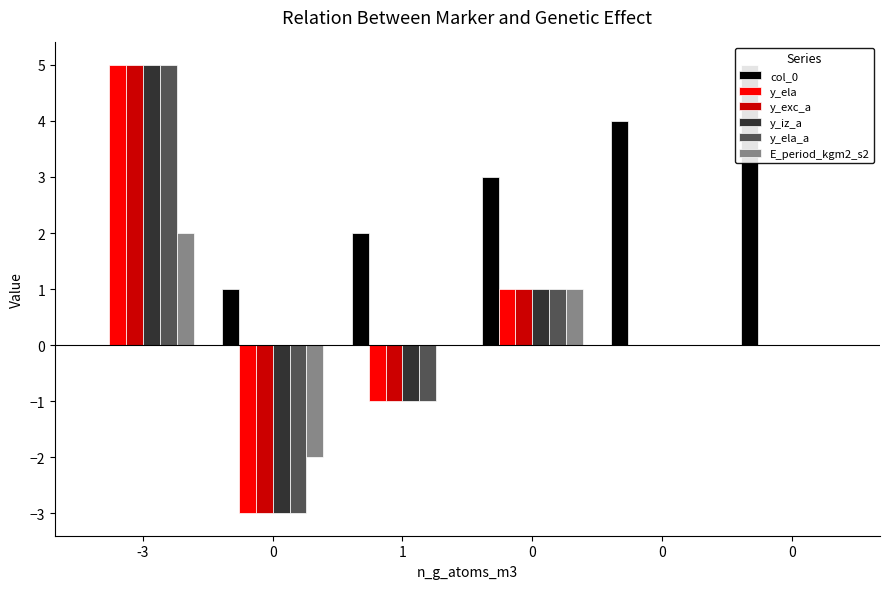

What are all the series names shown in the legend?

col_0, y_ela, y_exc_a, y_iz_a, y_ela_a, E_period_kgm2_s2